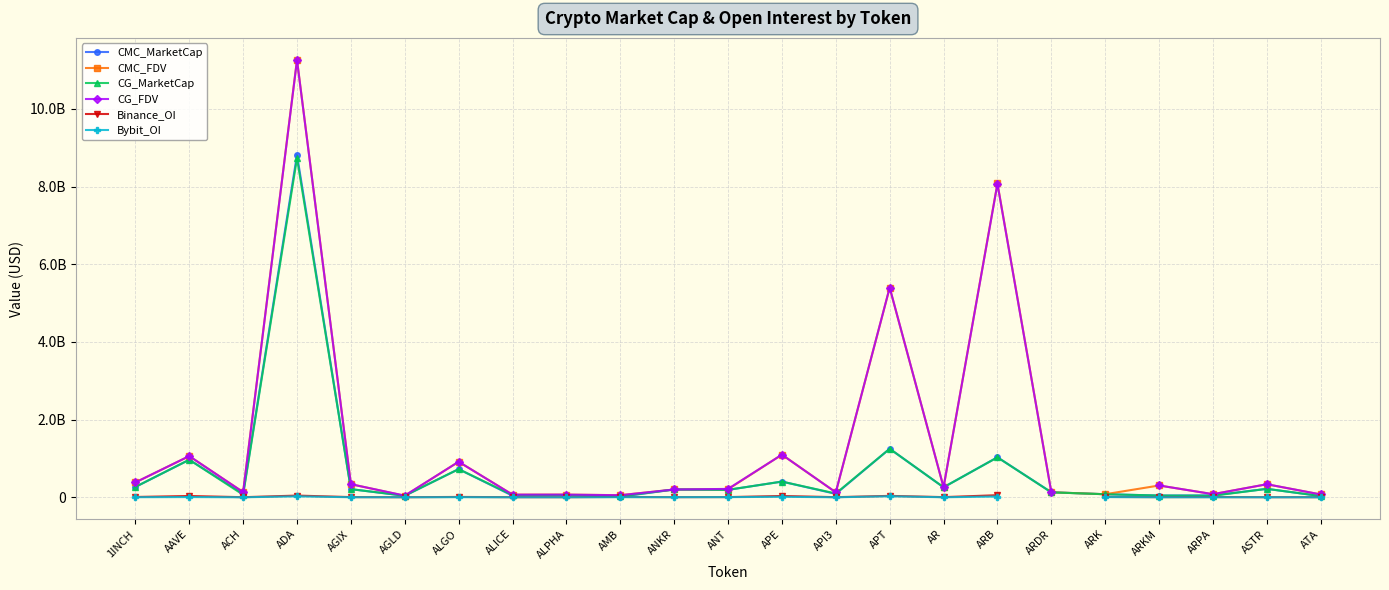

Which series has the largest total across all categories?

CMC_FDV